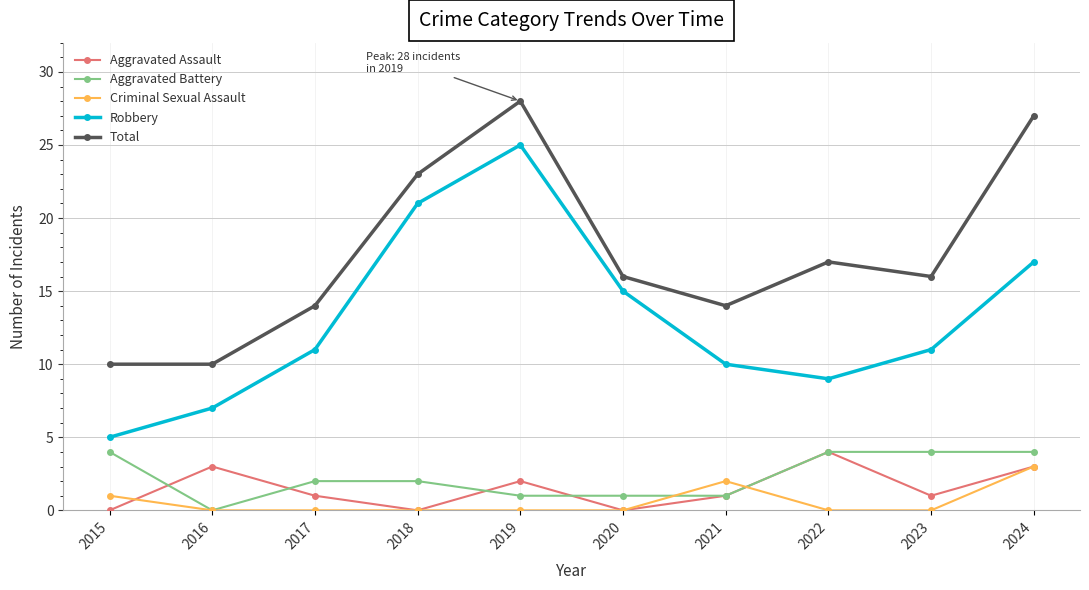

Is this an area chart (filled region under the line)?

No